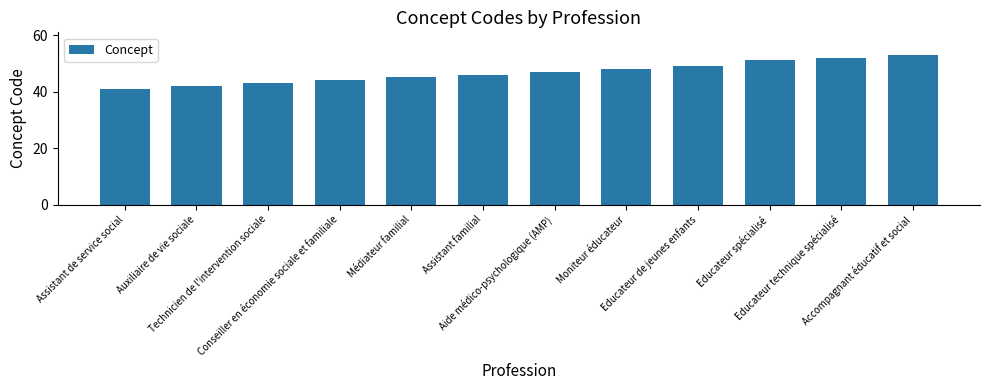

List the labels in order of value, largest first.

Accompagnant éducatif et social, Educateur technique spécialisé, Educateur spécialisé, Educateur de jeunes enfants, Moniteur éducateur, Aide médico-psychologique (AMP), Assistant familial, Médiateur familial, Conseiller en économie sociale et familiale, Technicien de l'intervention sociale, Auxiliaire de vie sociale, Assistant de service social